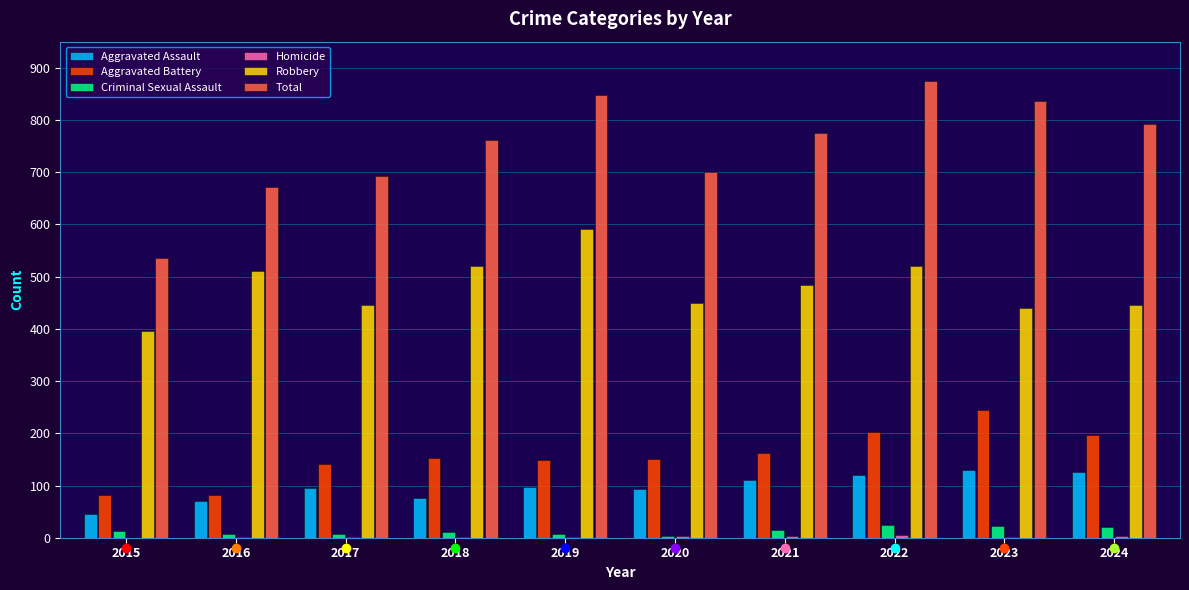

Does the chart contain any negative values?

No